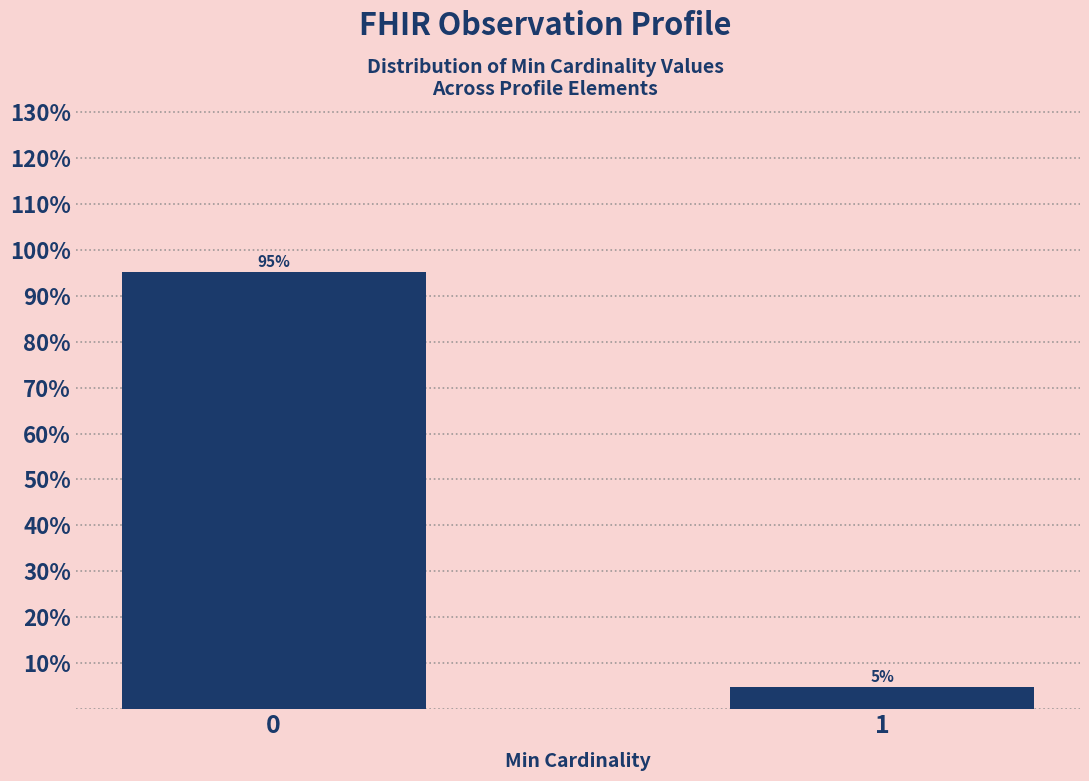

What is the value of the 1st bar from the left?

95.2